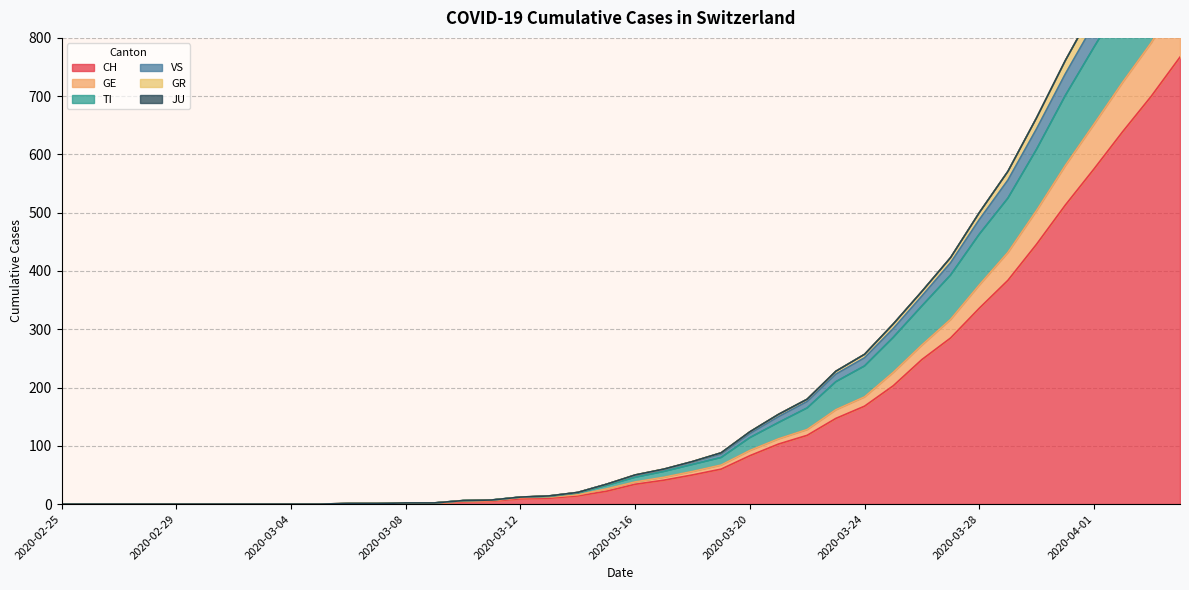

Does the chart display data point markers on the line(s)?

No